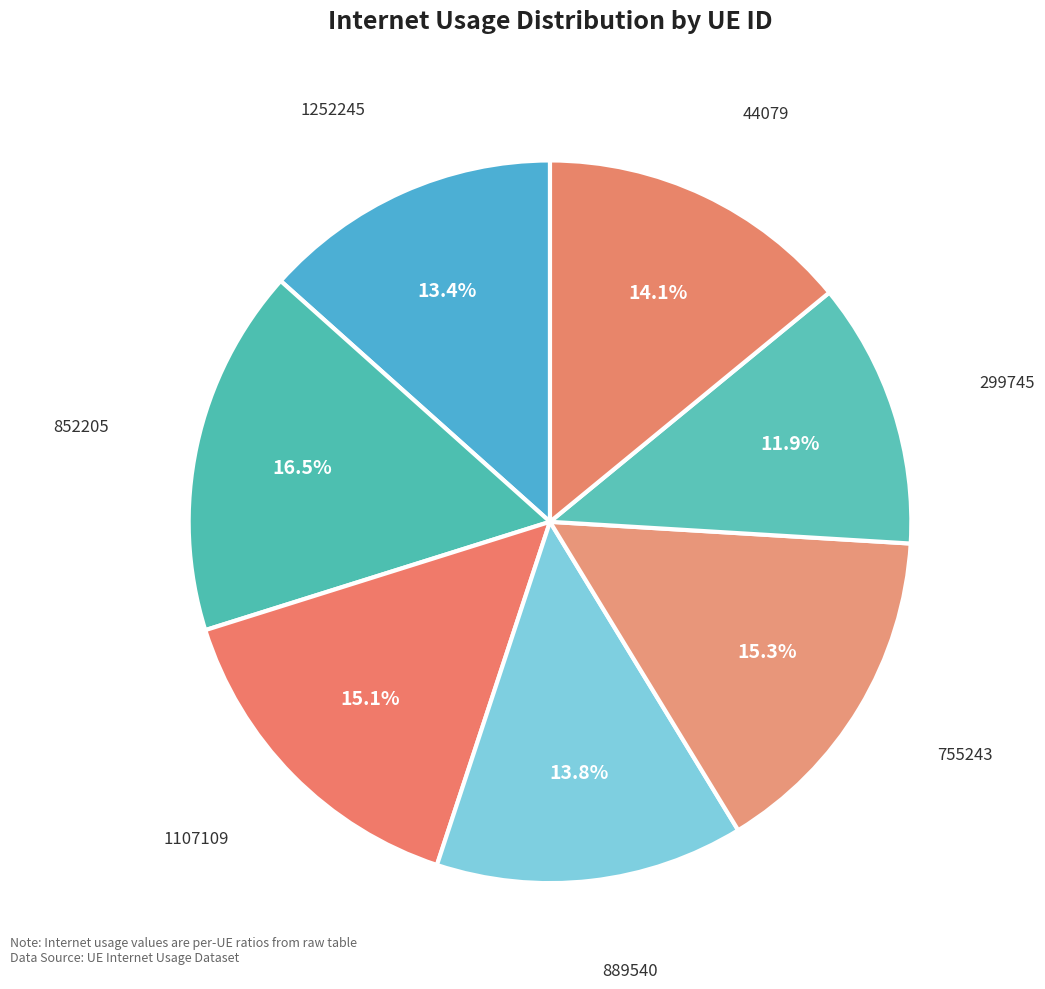

What percentage is the 1252245 slice, to the nearest percent?

13%